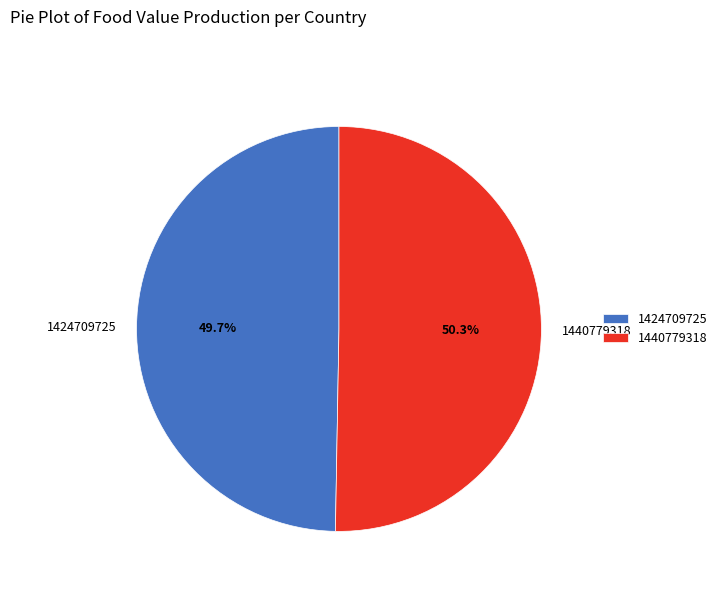

Which category has the smallest portion of the pie?

1424709725